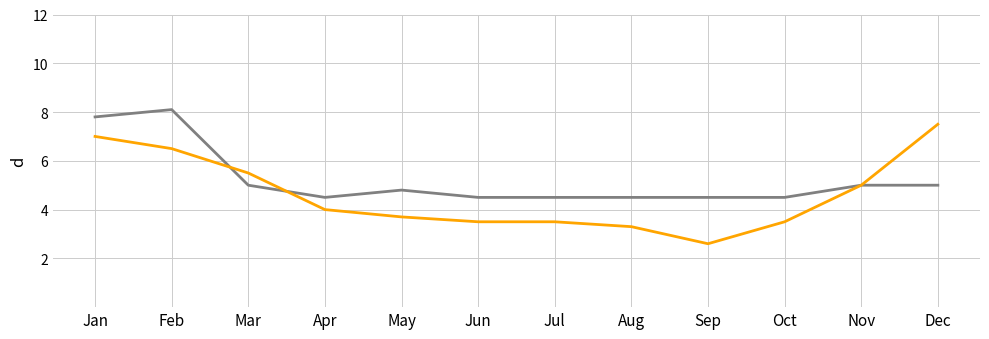

Does the chart display data point markers on the line(s)?

No